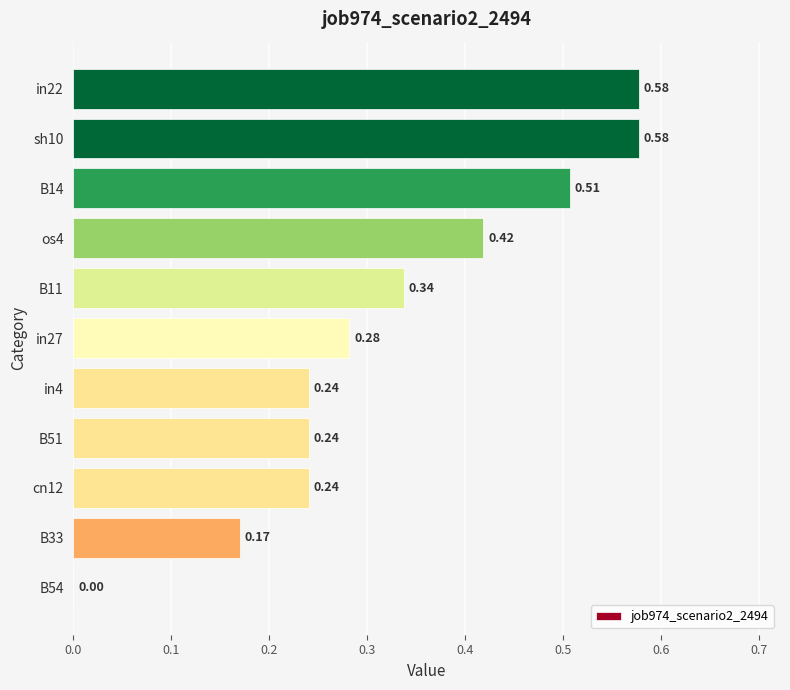

What is the change in value from B51 to sh10?

+0.3